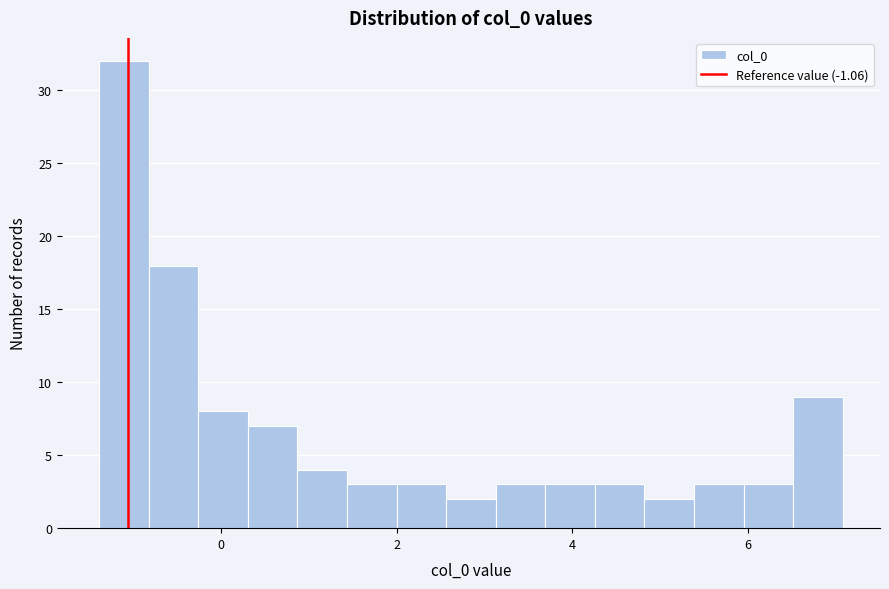

Around what value on the x-axis is the tallest bar? Give the approximate position of its centre, as read against the axis.

-1.2